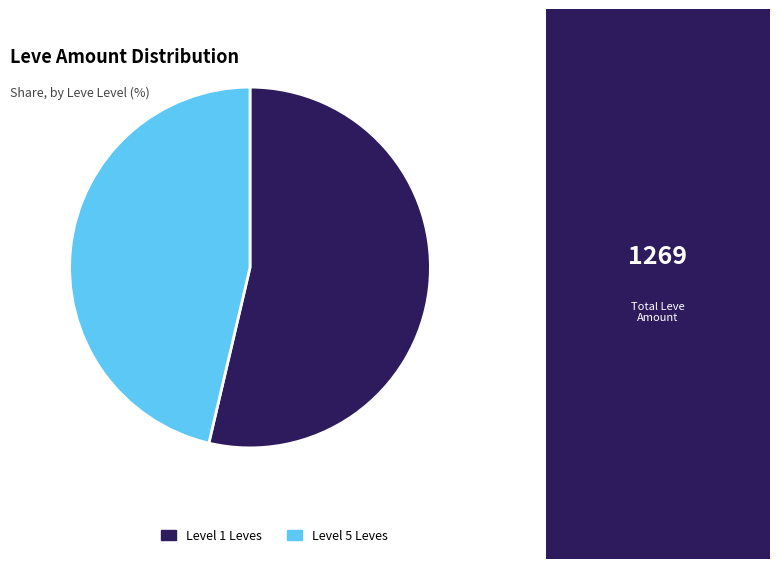

Is the sum of Level 5 Leves and Level 1 Leves greater than half?

Yes